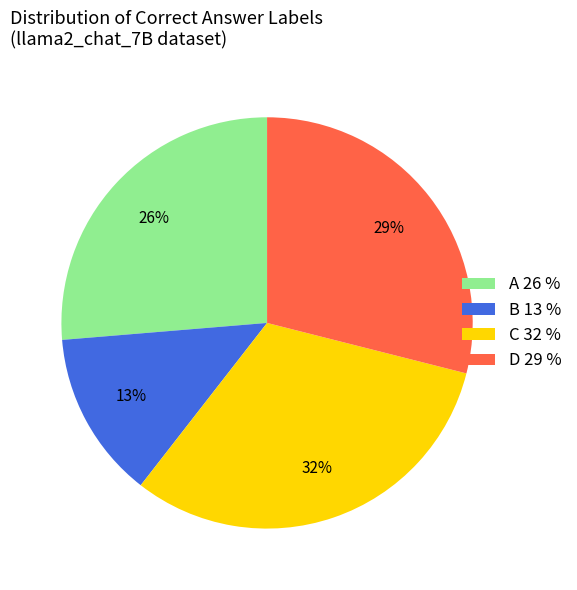

Is the sum of C 32 % and B 13 % greater than half?

No